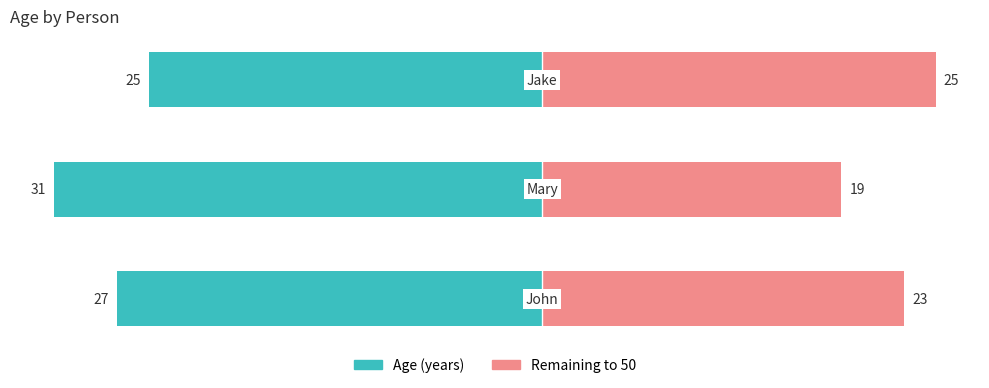

Rank the series at 1 from lowest to highest value.

Age (years), Remaining to 50